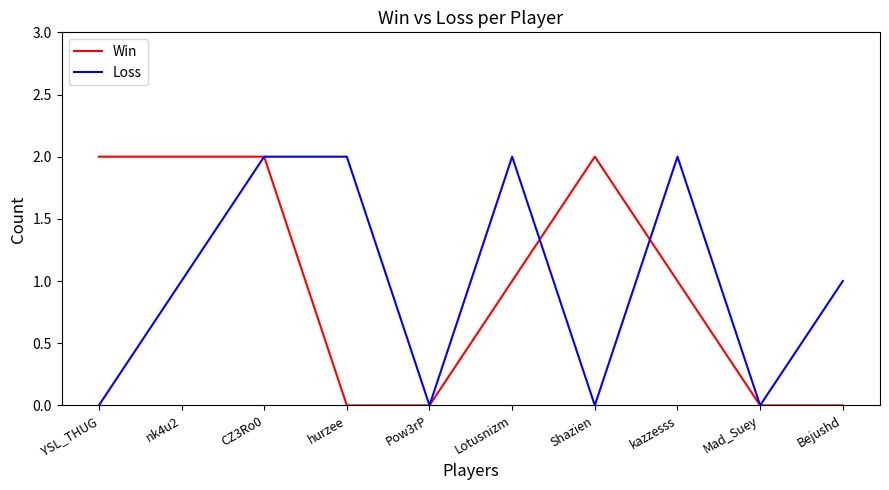

True or false: Win has a value of 2 at nk4u2.

True